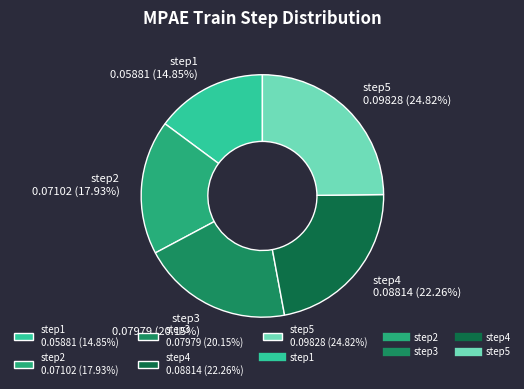

What is the smallest slice in the pie chart?

step1